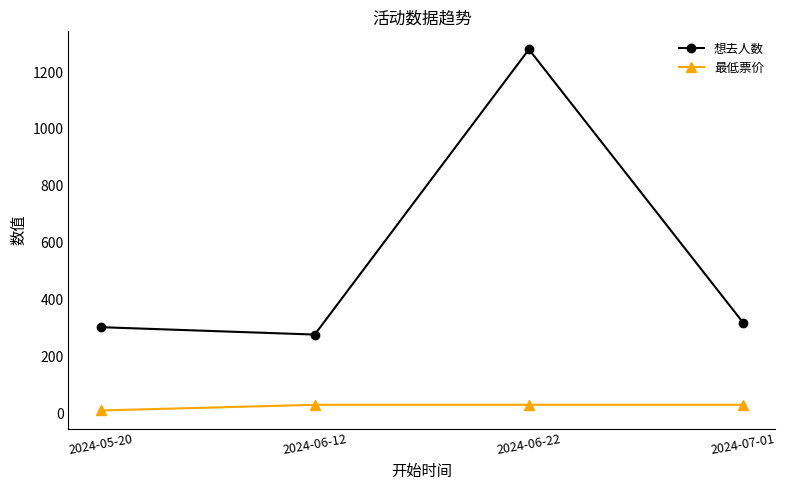

Does the chart display data point markers on the line(s)?

Yes